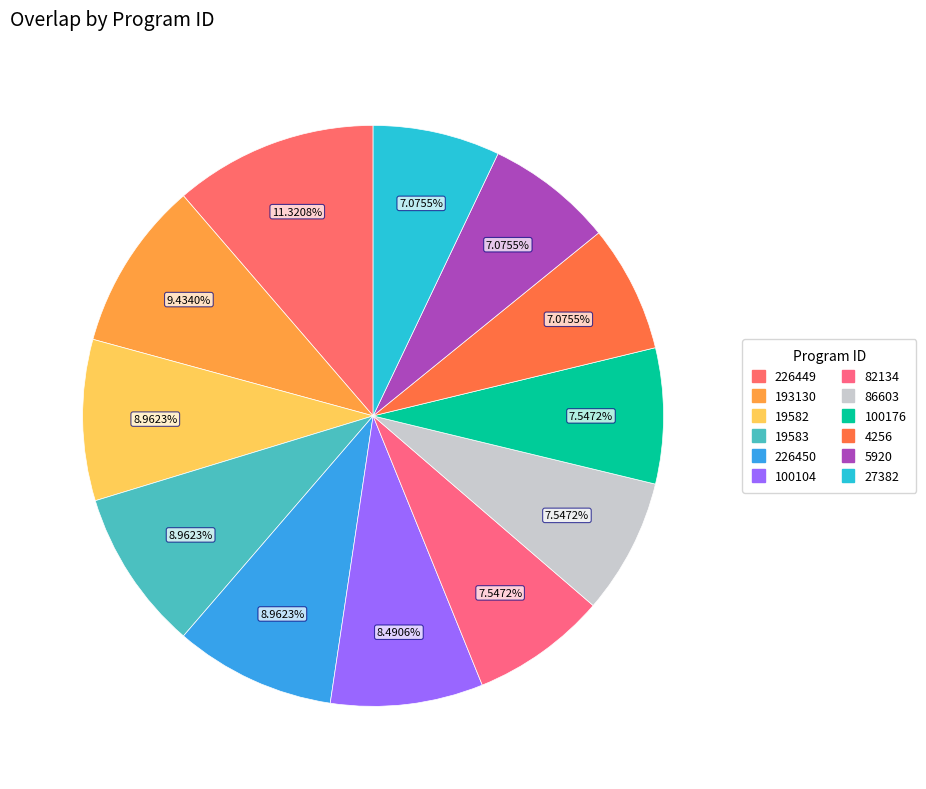

How many segments does this pie chart have?

12